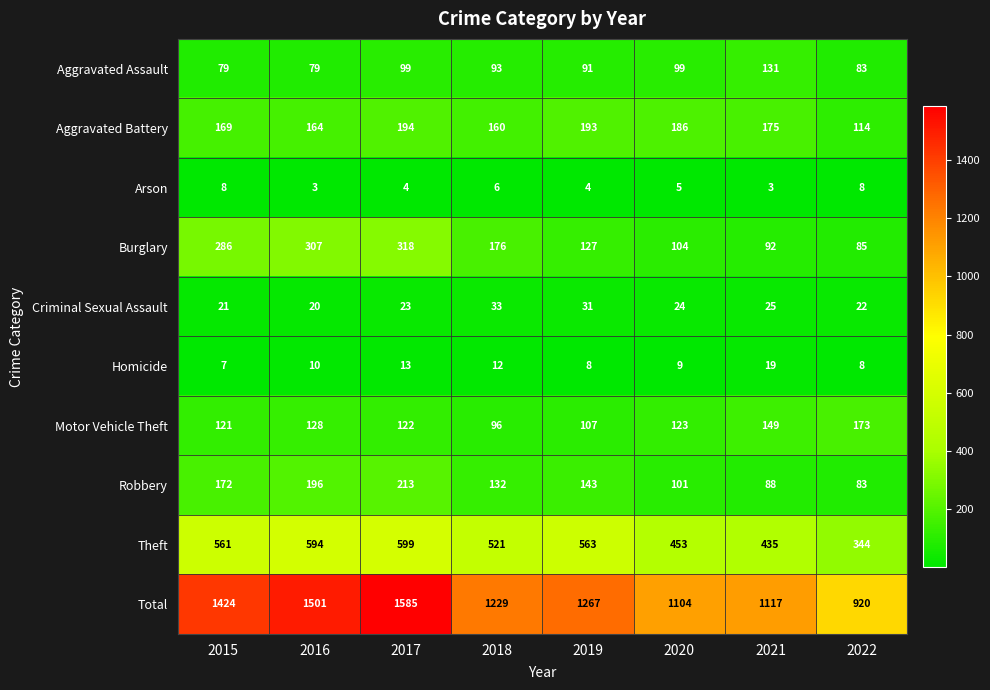

What is the spread (max minus min) of values at 2019?

1263